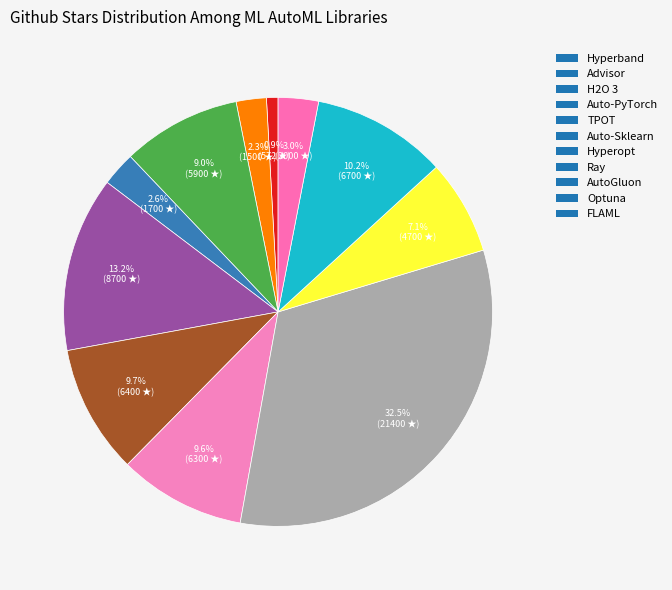

What percentage is the Advisor slice, to the nearest percent?

2%